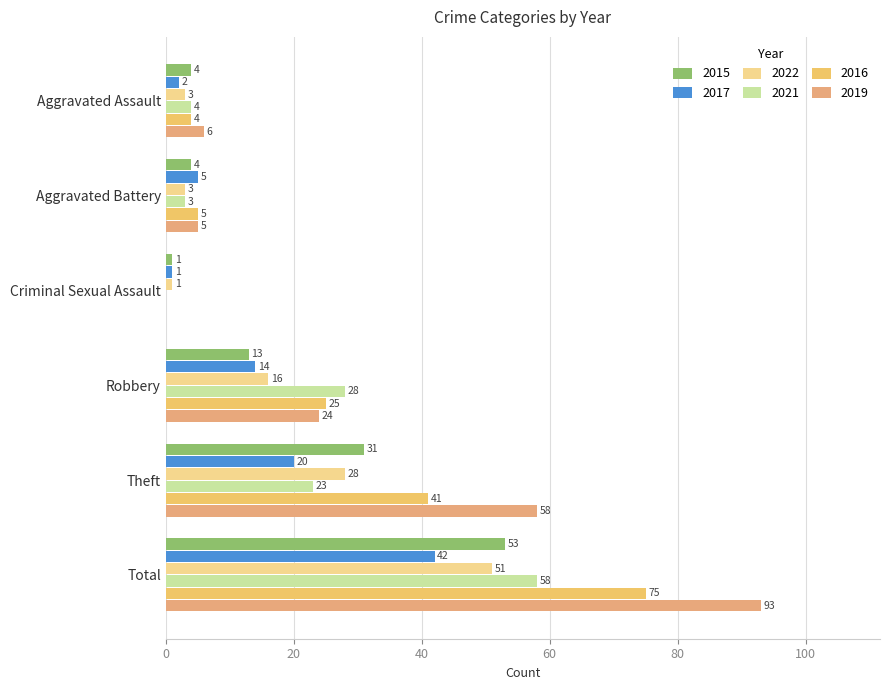

Reading right to left, extract all data points from this chart.

2015: Total=53	Theft=31	Robbery=13	Criminal Sexual Assault=1	Aggravated Battery=4	Aggravated Assault=4
2017: Total=42	Theft=20	Robbery=14	Criminal Sexual Assault=1	Aggravated Battery=5	Aggravated Assault=2
2022: Total=51	Theft=28	Robbery=16	Criminal Sexual Assault=1	Aggravated Battery=3	Aggravated Assault=3
2021: Total=58	Theft=23	Robbery=28	Criminal Sexual Assault=0	Aggravated Battery=3	Aggravated Assault=4
2016: Total=75	Theft=41	Robbery=25	Criminal Sexual Assault=0	Aggravated Battery=5	Aggravated Assault=4
2019: Total=93	Theft=58	Robbery=24	Criminal Sexual Assault=0	Aggravated Battery=5	Aggravated Assault=6